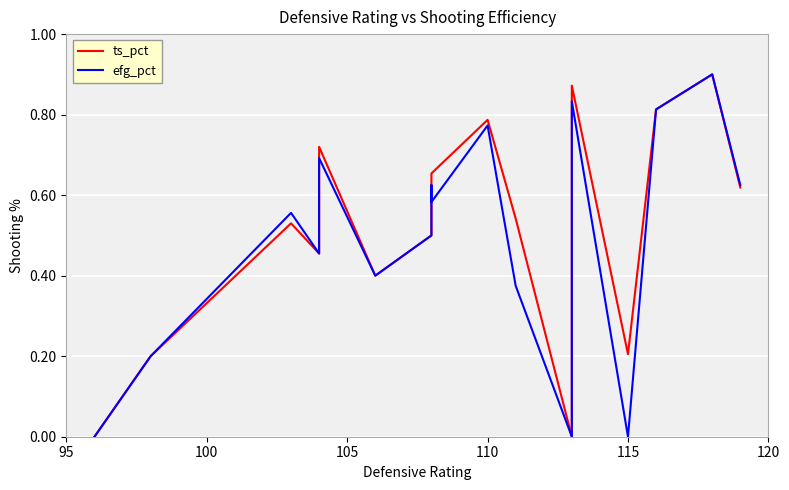

What are all the series names shown in the legend?

ts_pct, efg_pct